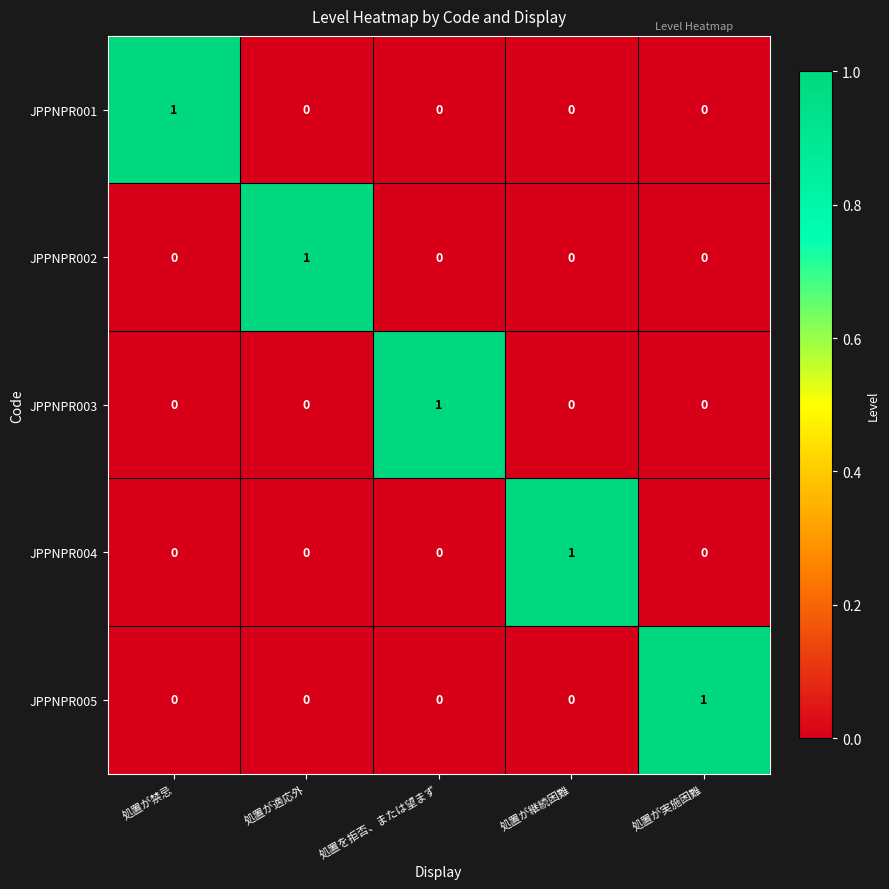

True or false: JPPNPR001 has a value of 2 at 処置が禁忌.

False